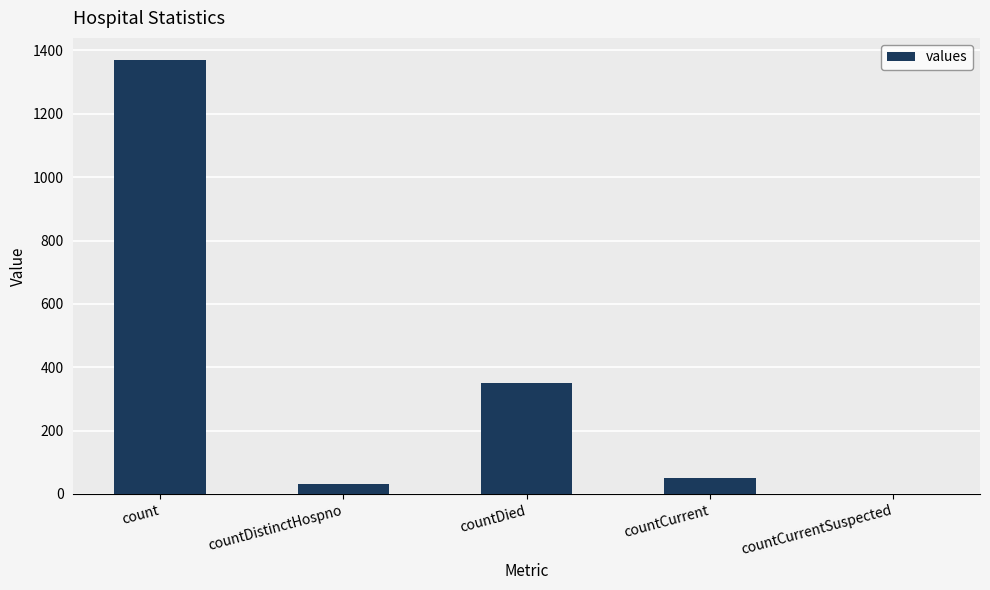

At which label does the data first exceed 52?

count